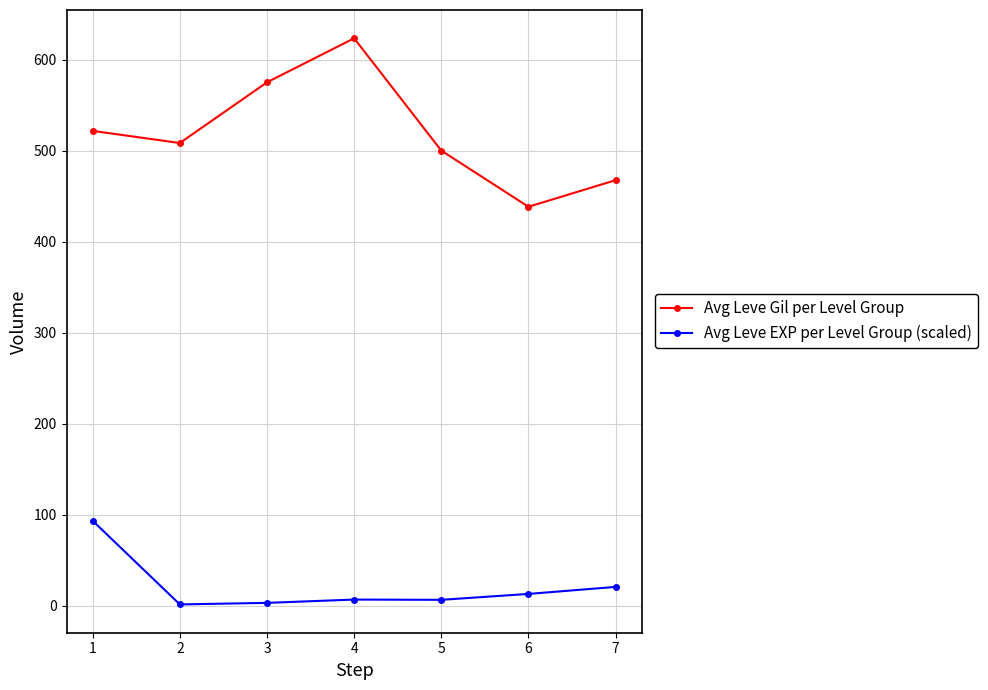

What is the total value across all series at 6?

451.5